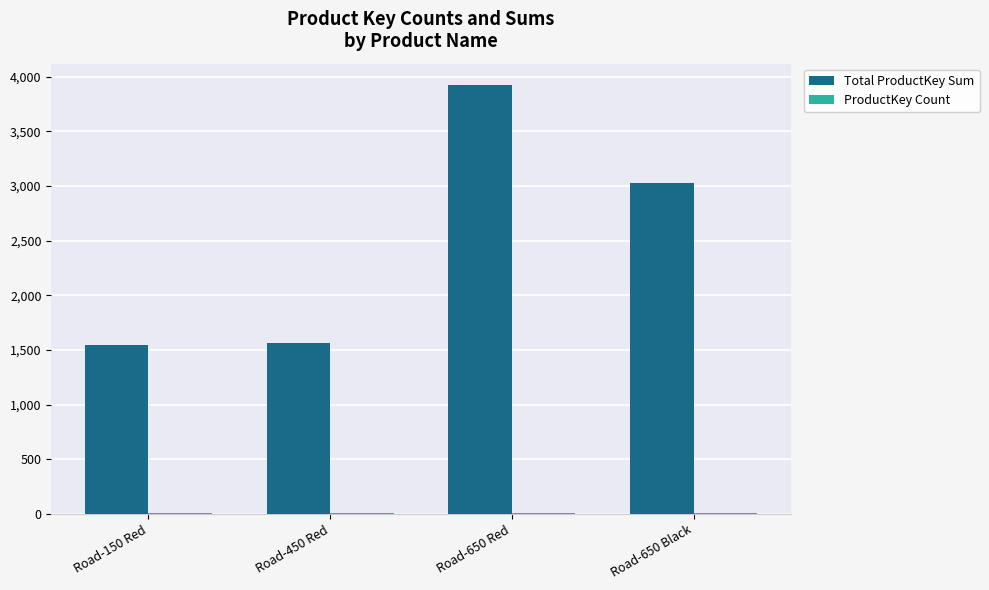

What is the maximum value shown in the chart?

3924